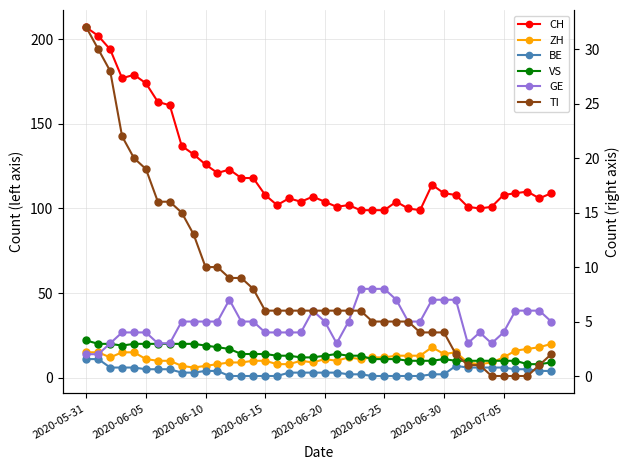

How many data points does each series have?

40